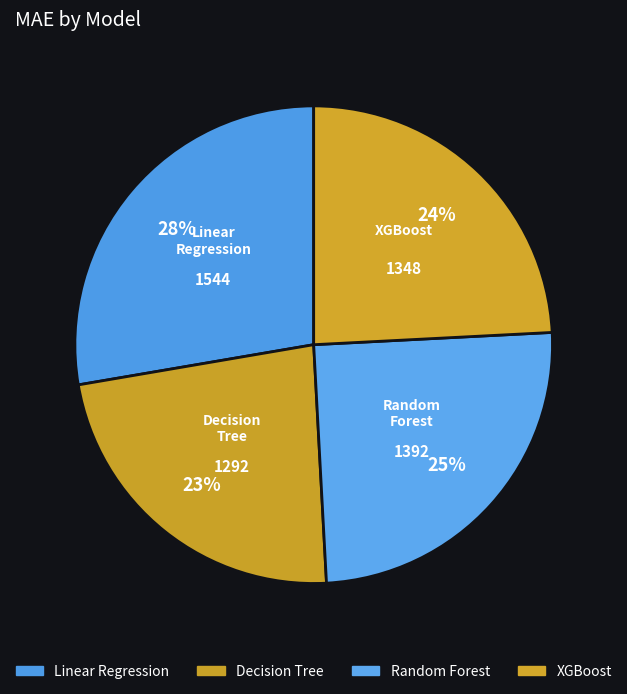

Which category has the smallest portion of the pie?

Decision Tree